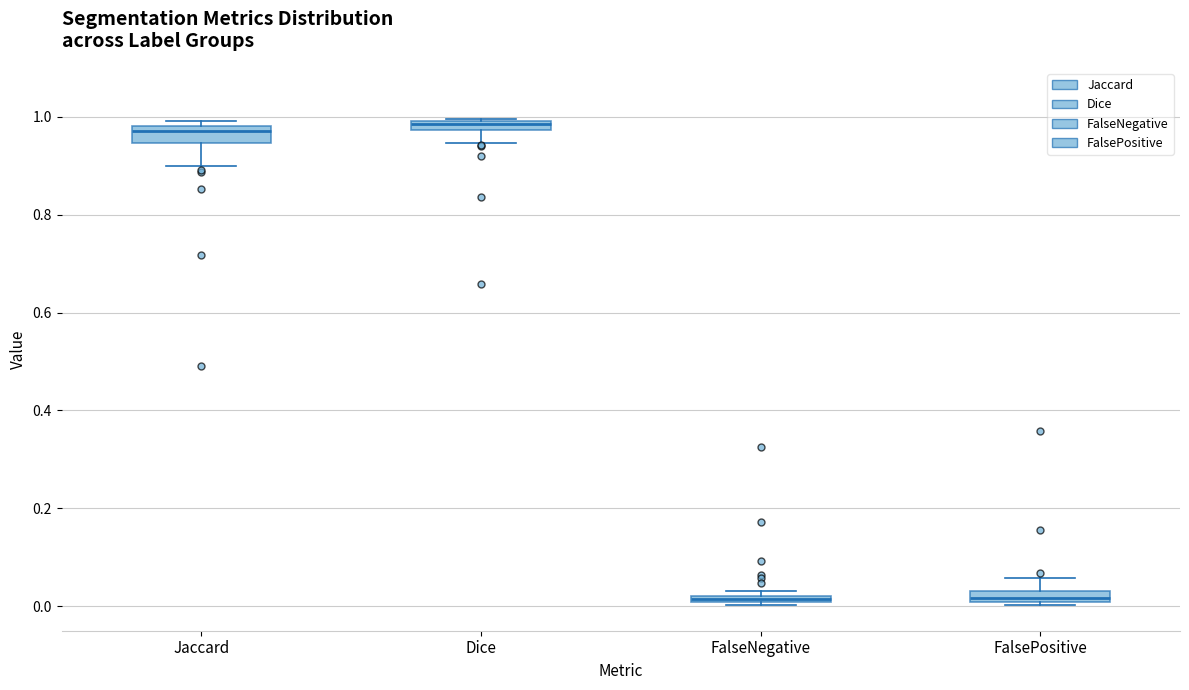

Where is the lower edge of the box for FalseNegative on the y-axis? The values are not printed on the chart, so give them approximately, as read against the axis.

0.00